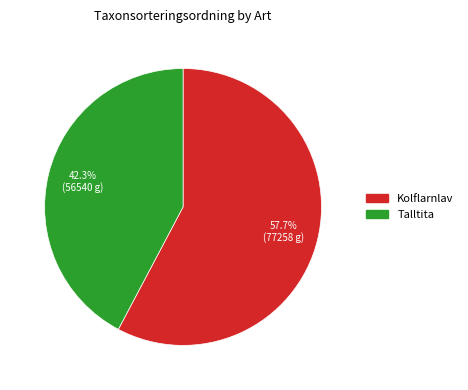

Which slice is the smallest?

Talltita